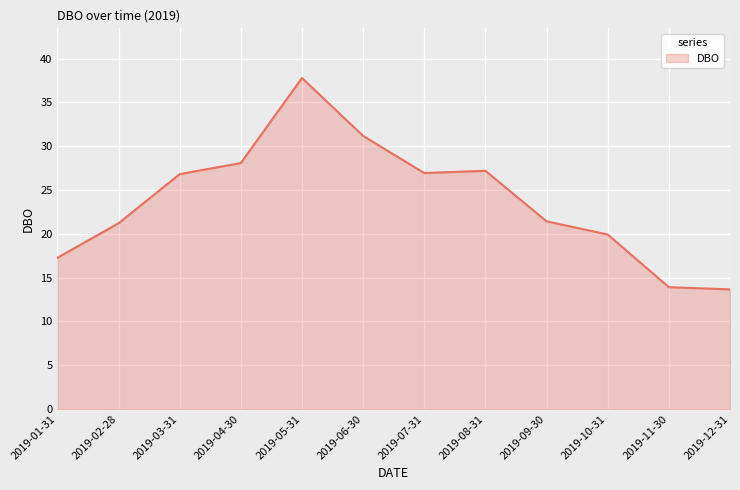

What position from the right is 2019-02-28?

11